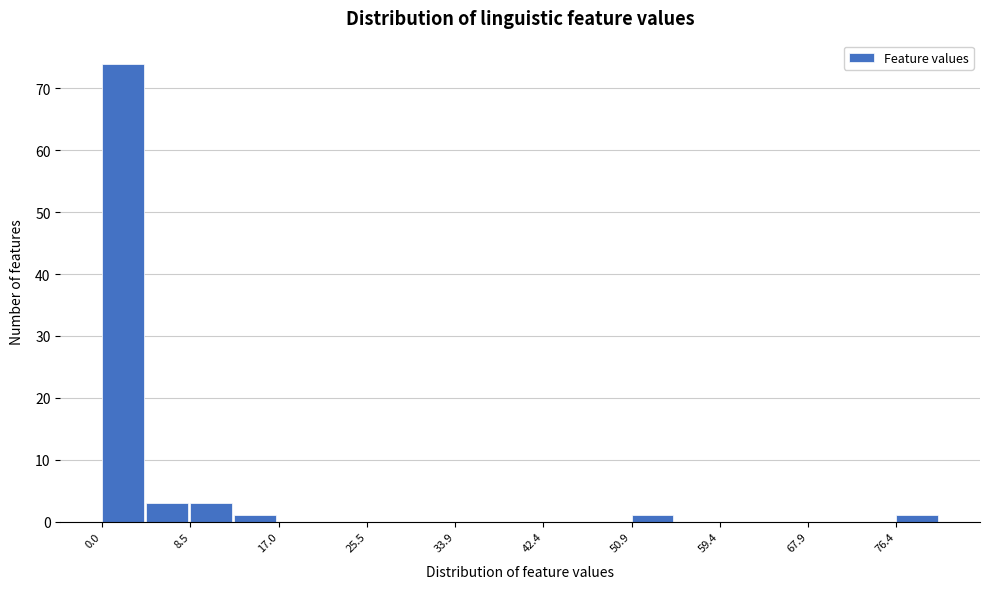

Reading left to right, list every bar in this chart as the range it spans on the x-axis followed by its height. Neither the bar edges nor the heights are printed on the chart, so give them approximately, as read against the axes.

0 to 4: 74
4 to 8: 3
8 to 13: 3
13 to 17: 1
17 to 21: 0
21 to 25: 0
25 to 30: 0
30 to 34: 0
34 to 38: 0
38 to 42: 0
42 to 47: 0
47 to 51: 0
51 to 55: 1
55 to 59: 0
59 to 64: 0
64 to 68: 0
68 to 72: 0
72 to 76: 0
76 to 81: 1